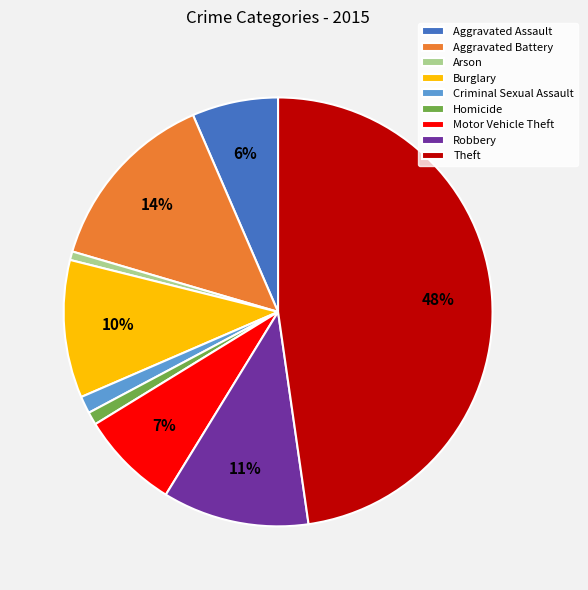

To the nearest percent, what portion does Arson represent?

1%